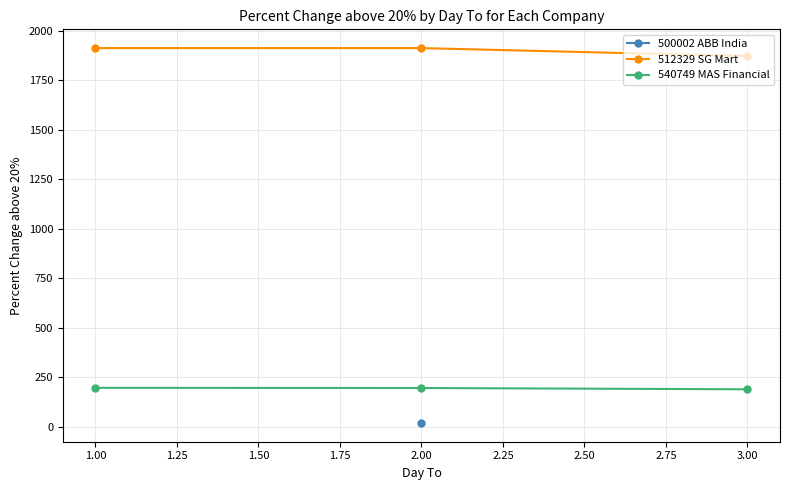

Does the chart display data point markers on the line(s)?

Yes